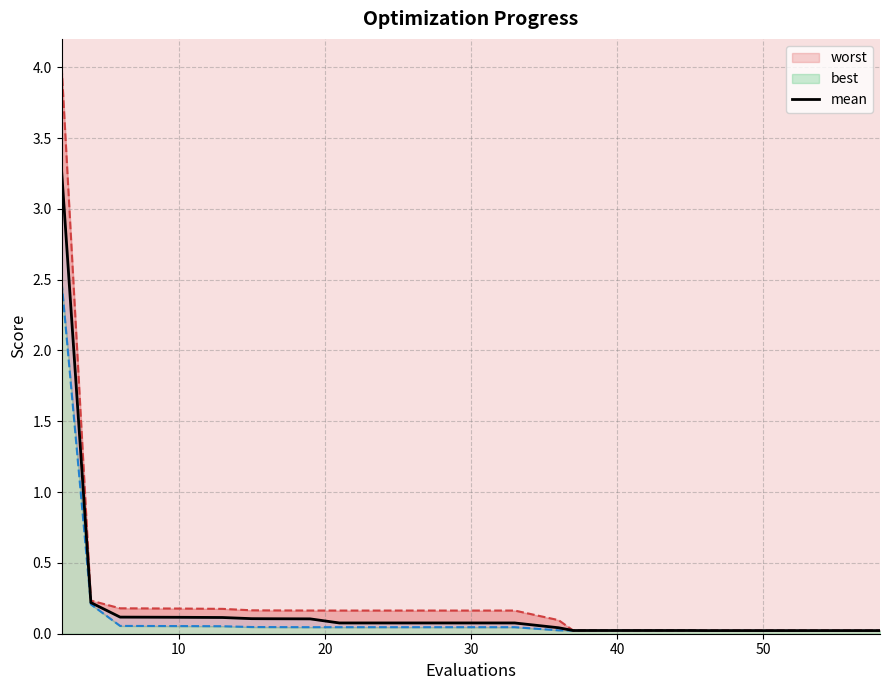

What is the difference between the second highest and minimum values?

0.2